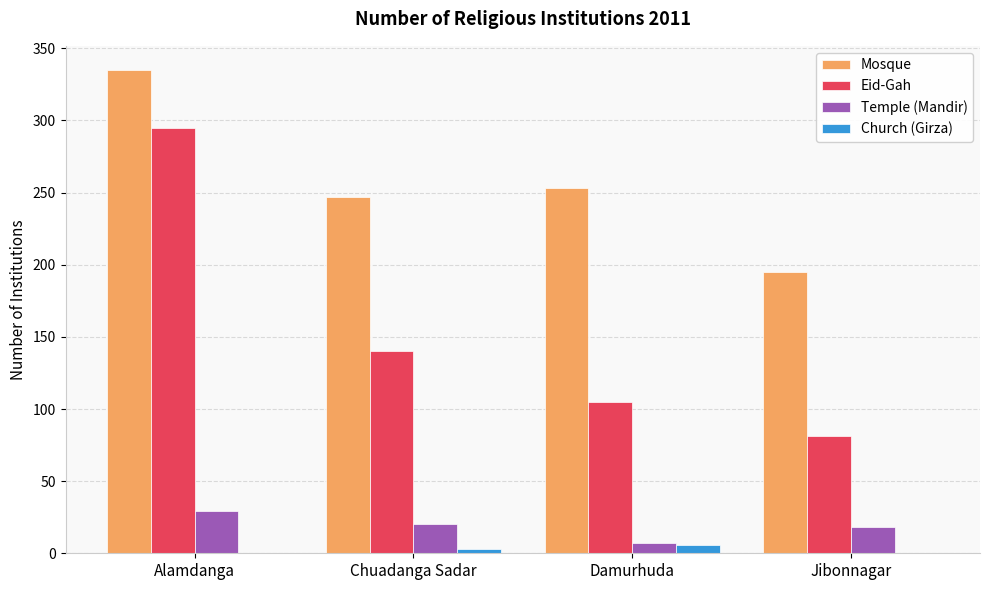

Count the number of data series in this chart.

4